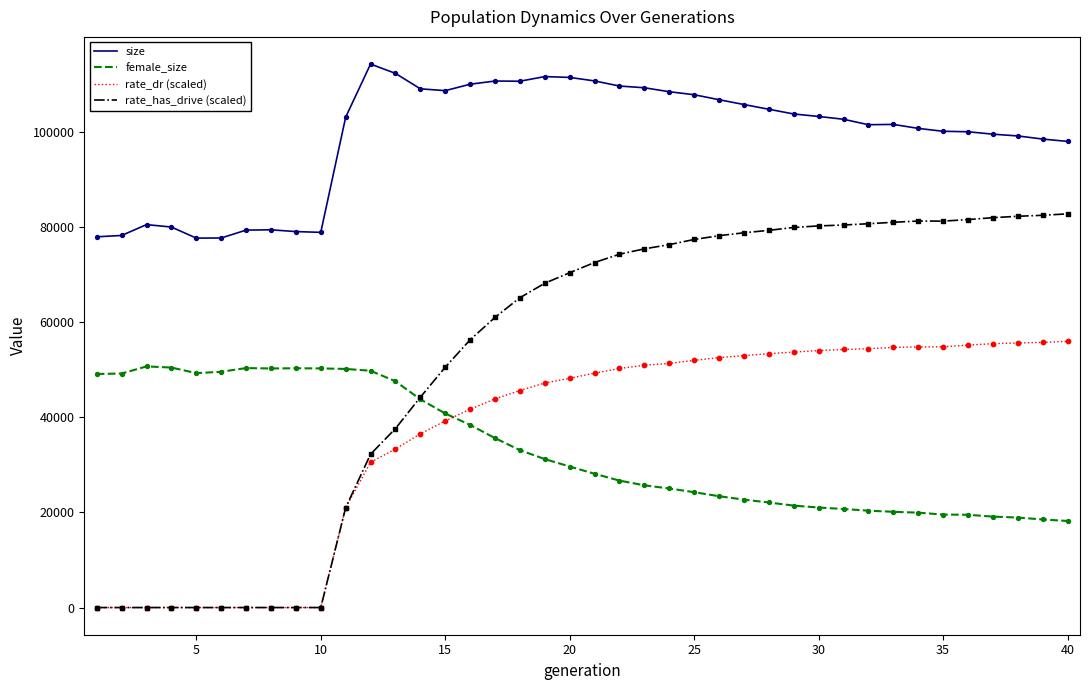

Which series has the largest range (max minus min)?

rate_has_drive (scaled)